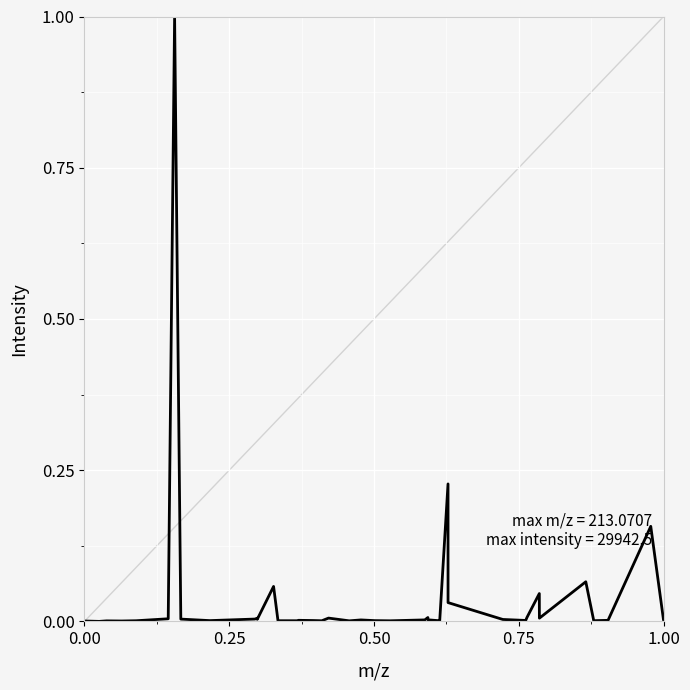

What is the maximum value shown in the chart?

1.0